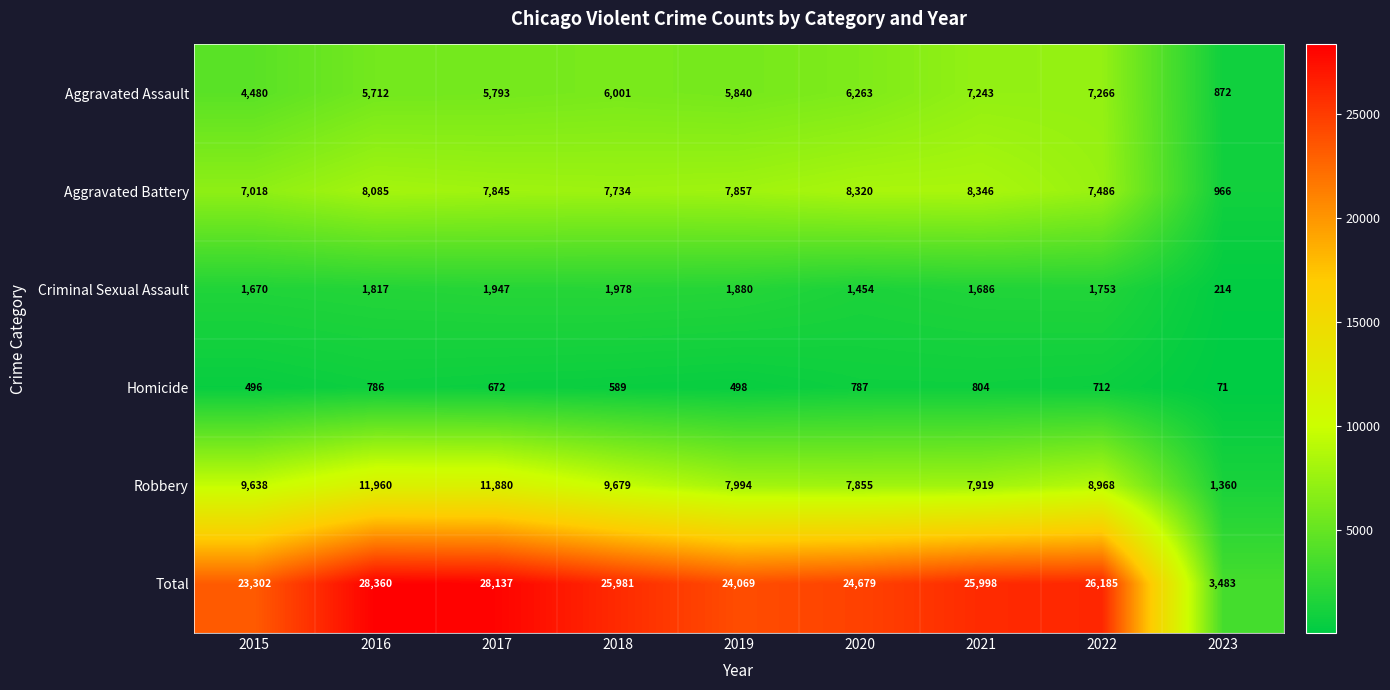

What is the total value across all series at 2022?

52370